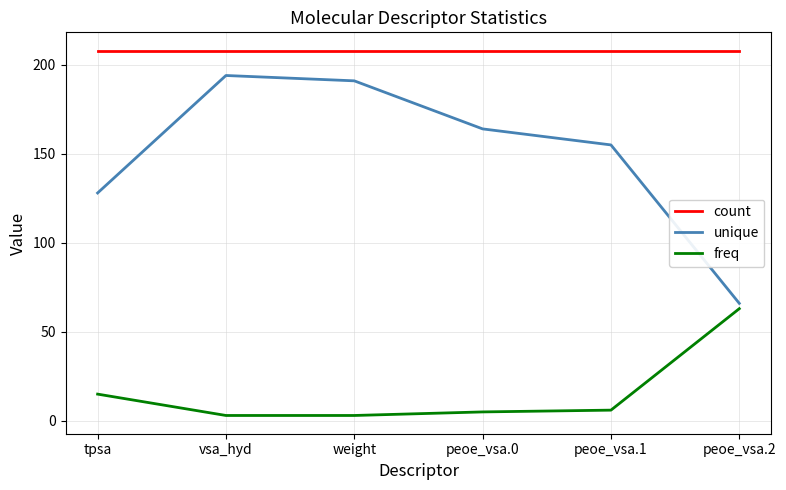

Which series has the widest spread of values?

unique